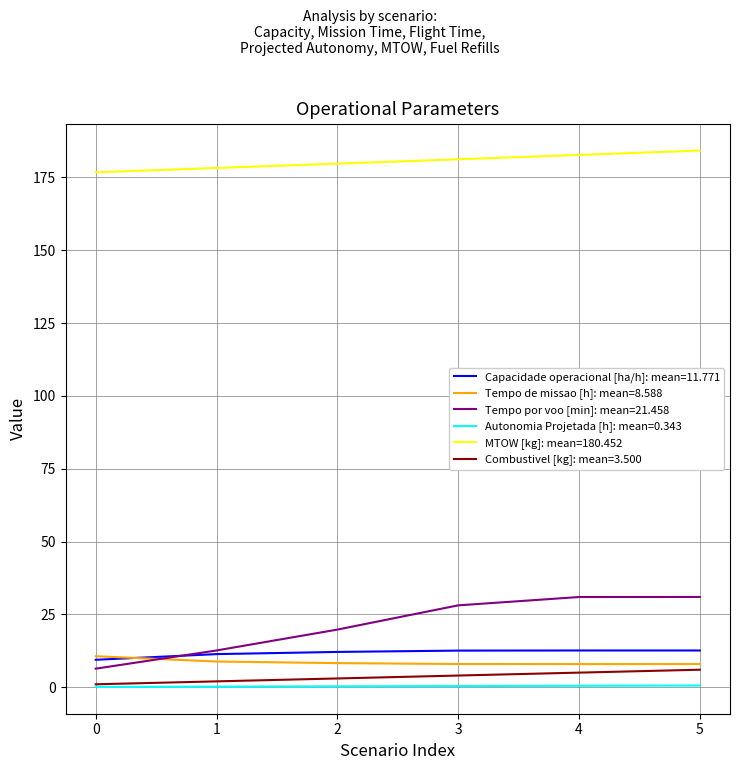

The value of Combustivel [kg]: mean=3.500 at 4 is 5.0. True or false?

True